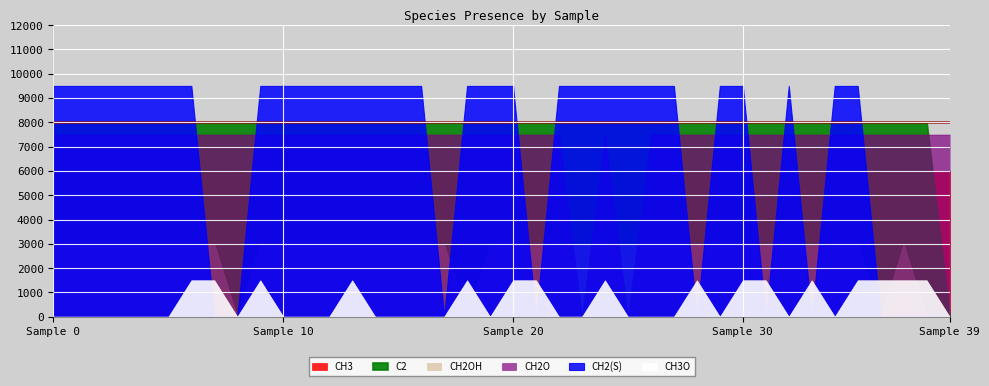

True or false: CH2OH and C2 cross at least once.

False